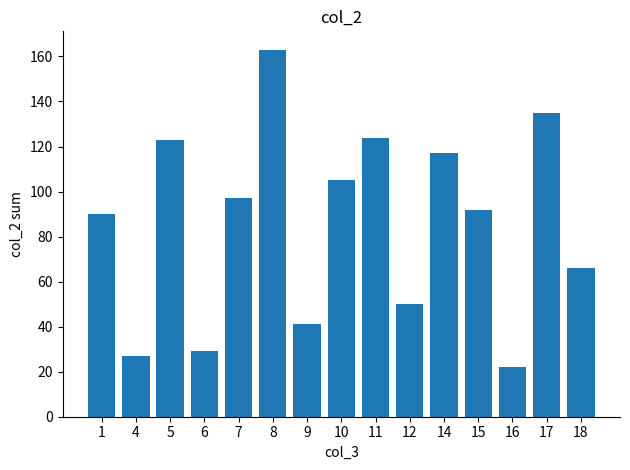

What is the ratio of the value at 9 to the value at 8?

0.3